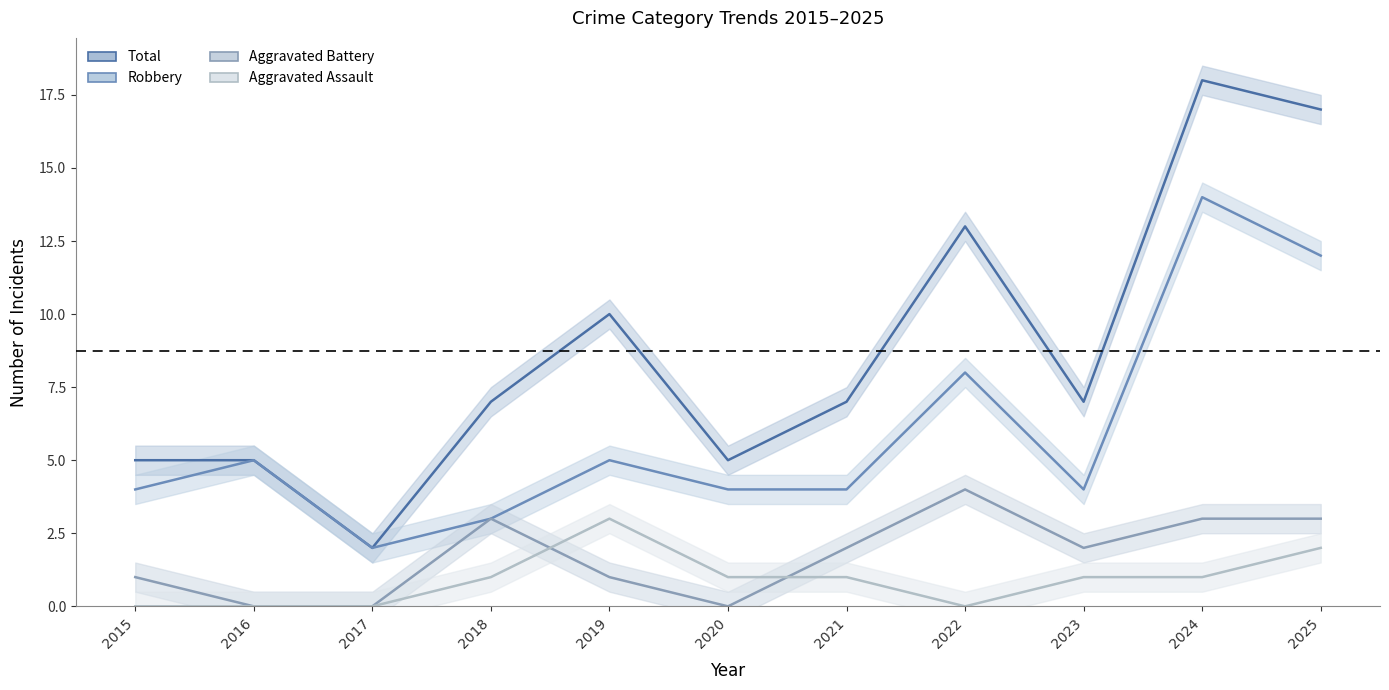

What is the value of the Robbery point at the 11th from the left?

12